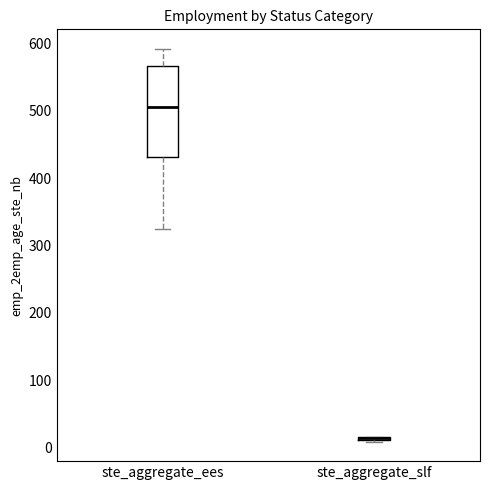

Which box is the tallest, from its lower edge to its upper edge?

ste_aggregate_ees